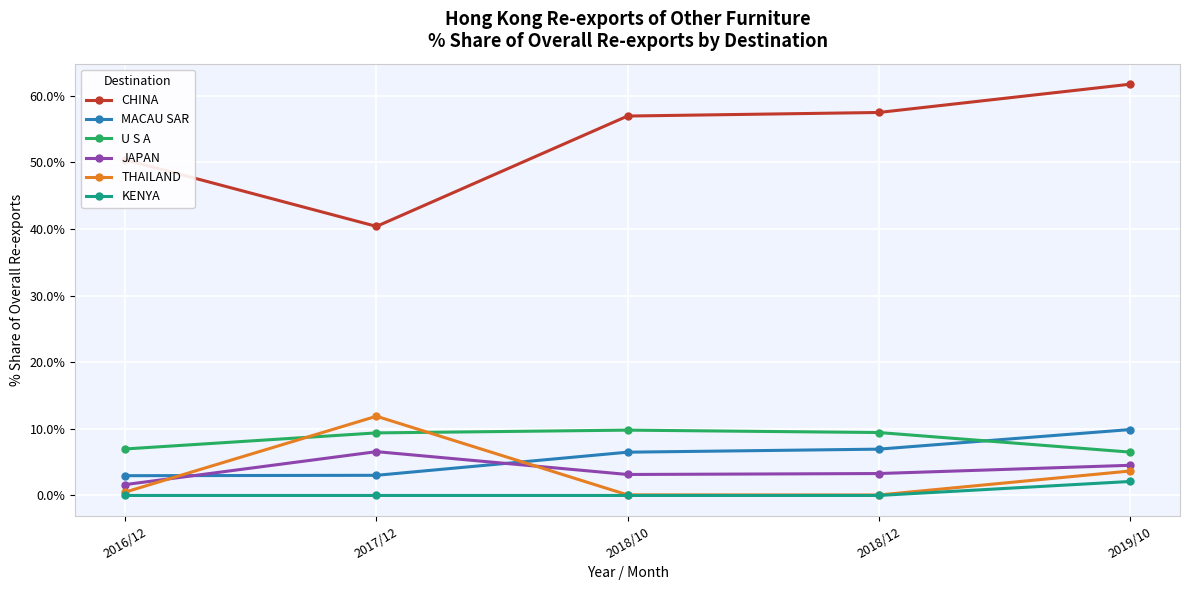

How many distinct data groups are displayed?

6